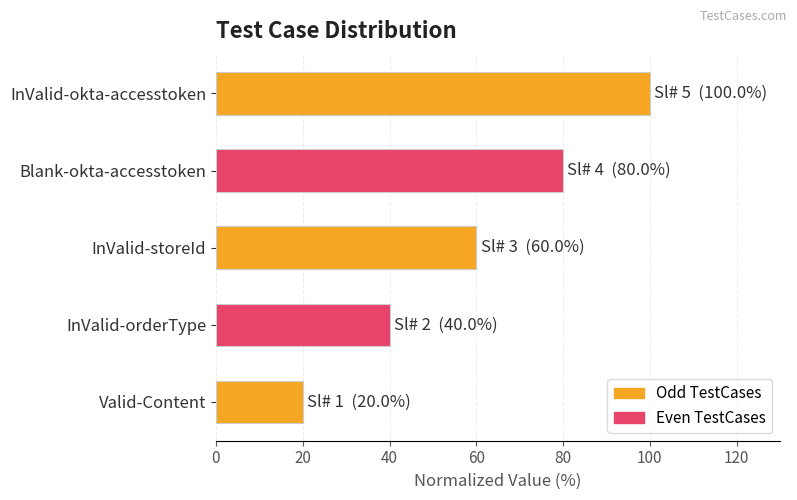

Count the number of categories in the chart.

5